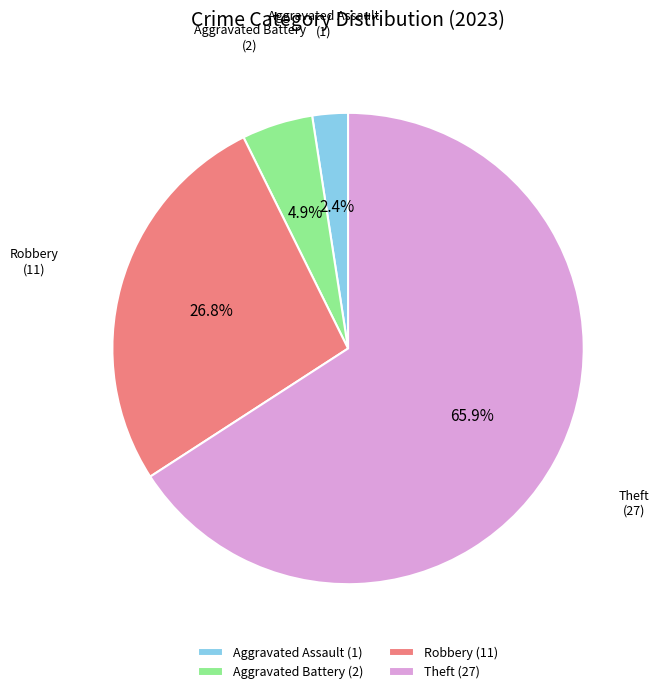

What percentage is the Aggravated Assault slice, to the nearest percent?

2%